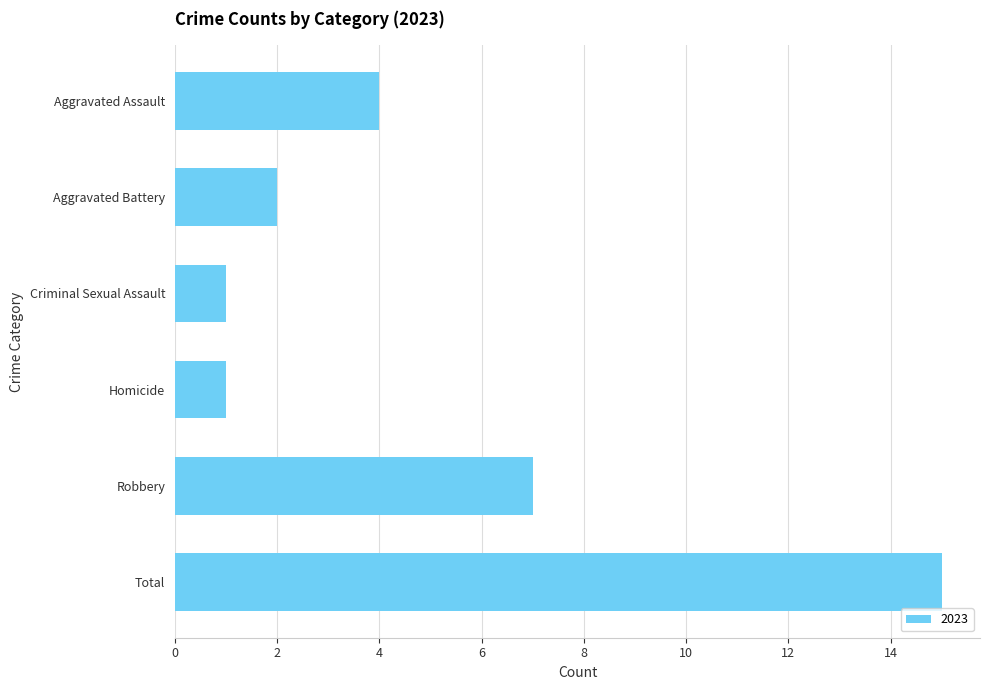

Which has a higher value, Aggravated Assault or Aggravated Battery?

Aggravated Assault